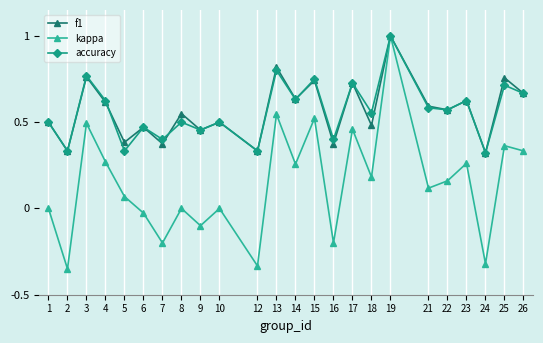

The value of accuracy at 26 is 1.0. True or false?

False